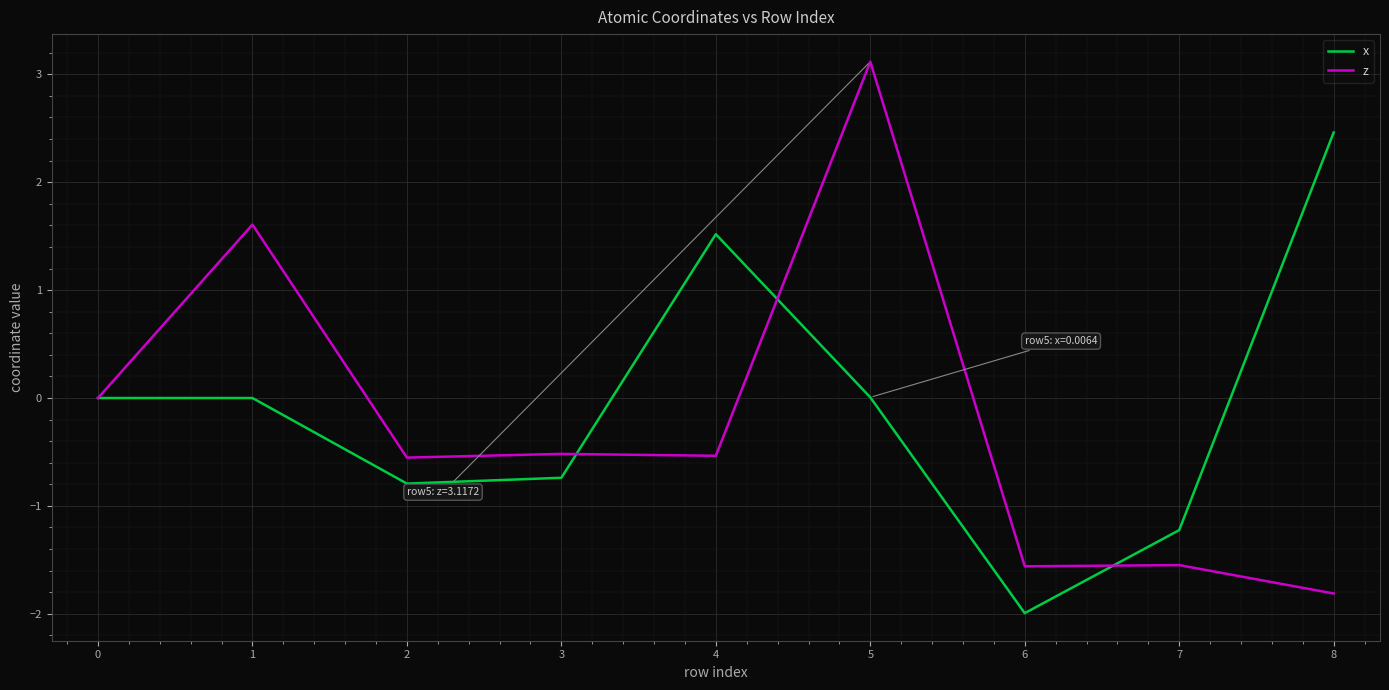

At which category is the sum across all series the highest?

5